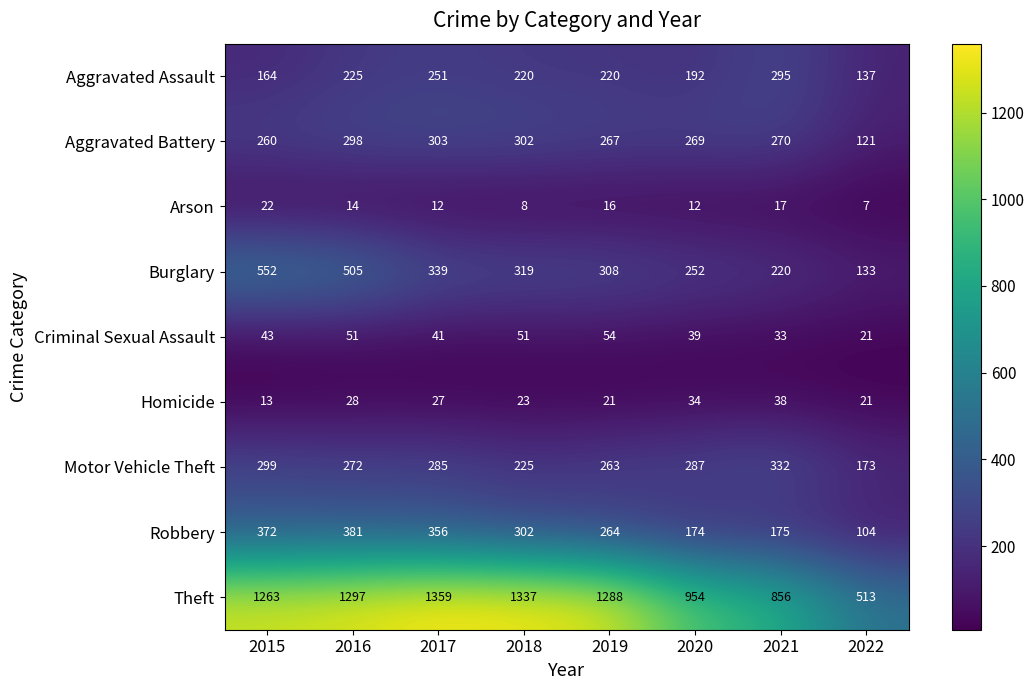

Which series has the widest spread of values?

Theft